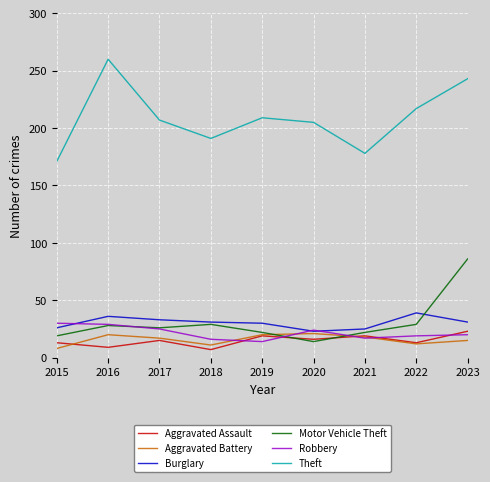

What is the sum of all Theft values?

1881